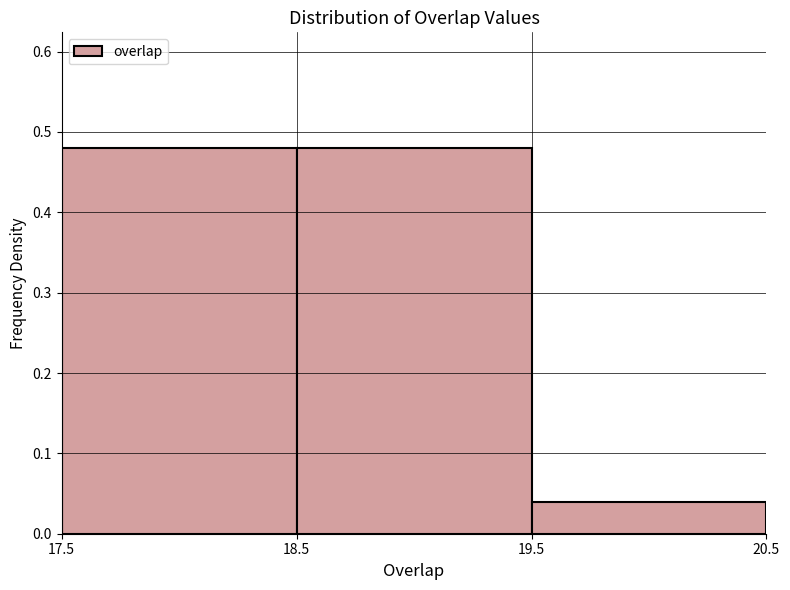

Reading left to right, list every bar in this chart as the range it spans on the x-axis followed by its height. The values are not printed on the chart, so give them approximately, as read against the axis.

17.5 to 18.5: 0.48
18.5 to 19.5: 0.48
19.5 to 20.5: 0.04